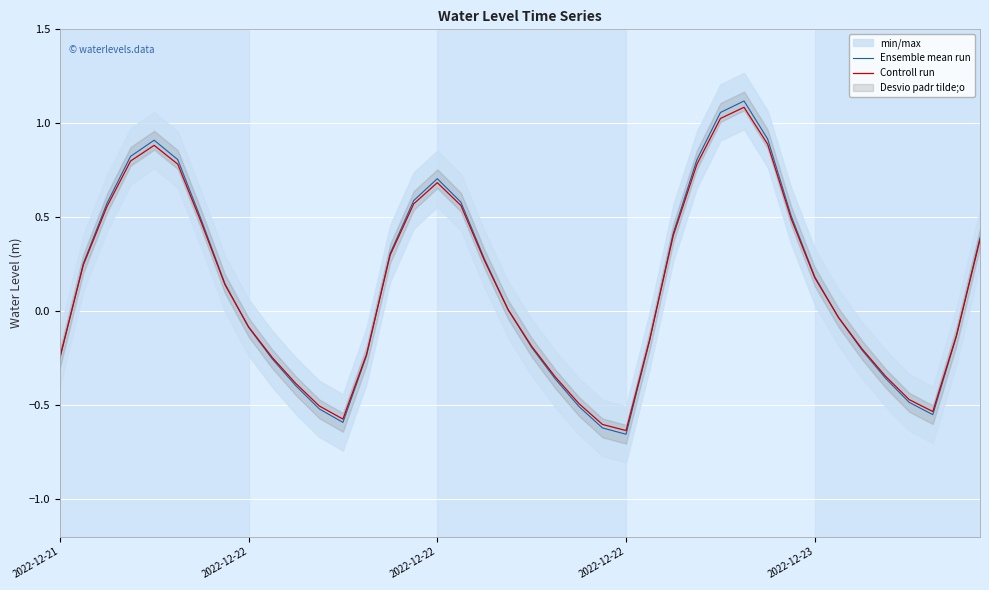

Which series changed the most between 20 and 25?

Ensemble mean run